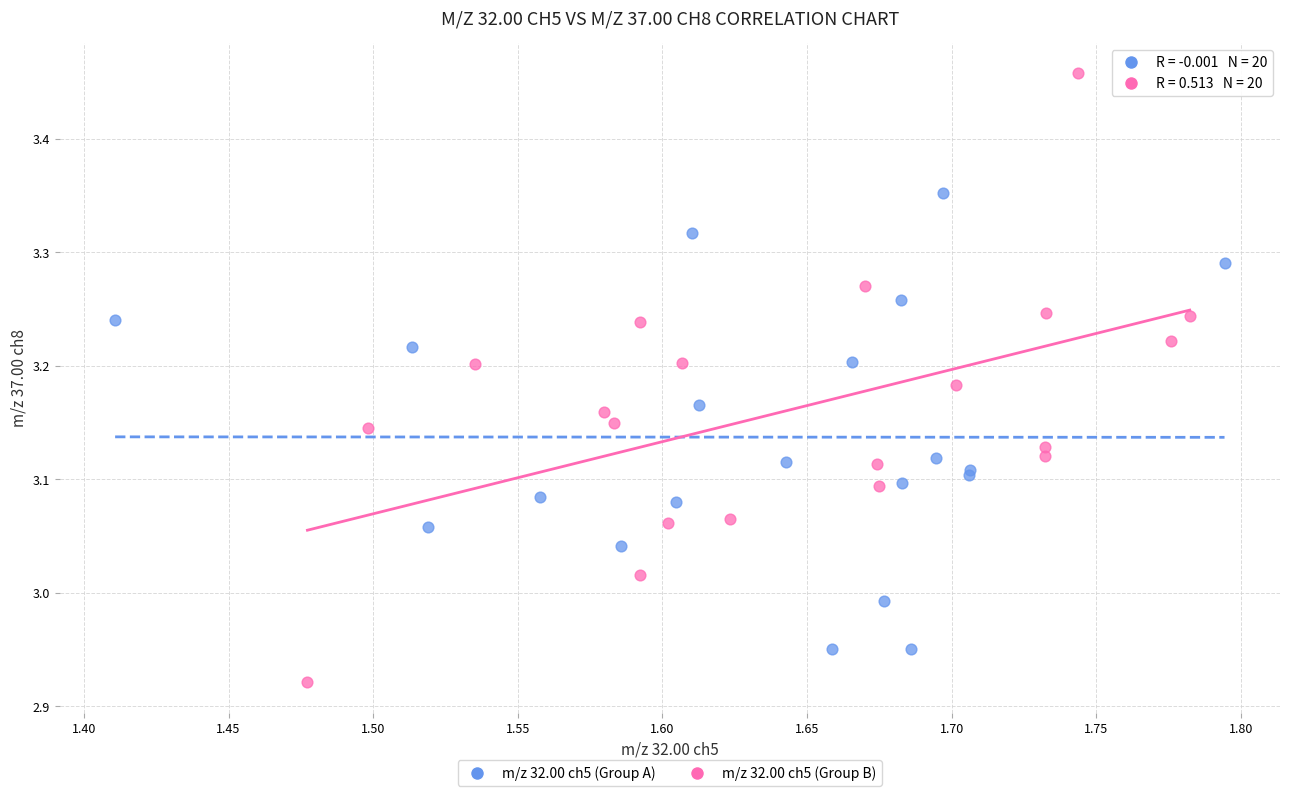

Which series has the largest Y range (max minus min)?

m/z 32.00 ch5 (Group B)